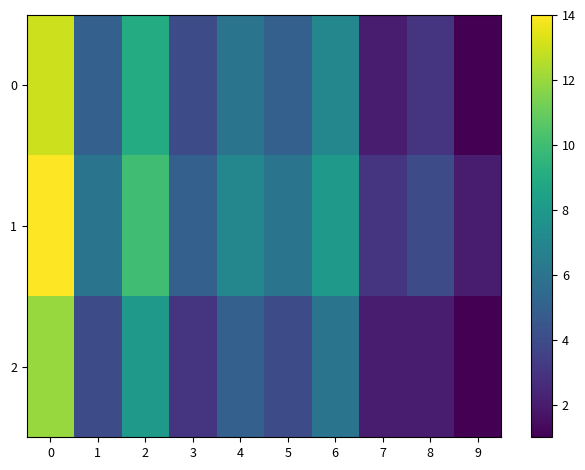

Reading left to right, what are all the values shown in this chart?

row_0: 13	5	9	4	6	5	7	2	3	1
row_1: 14	6	10	5	7	6	8	3	4	2
row_2: 12	4	8	3	5	4	6	2	2	1